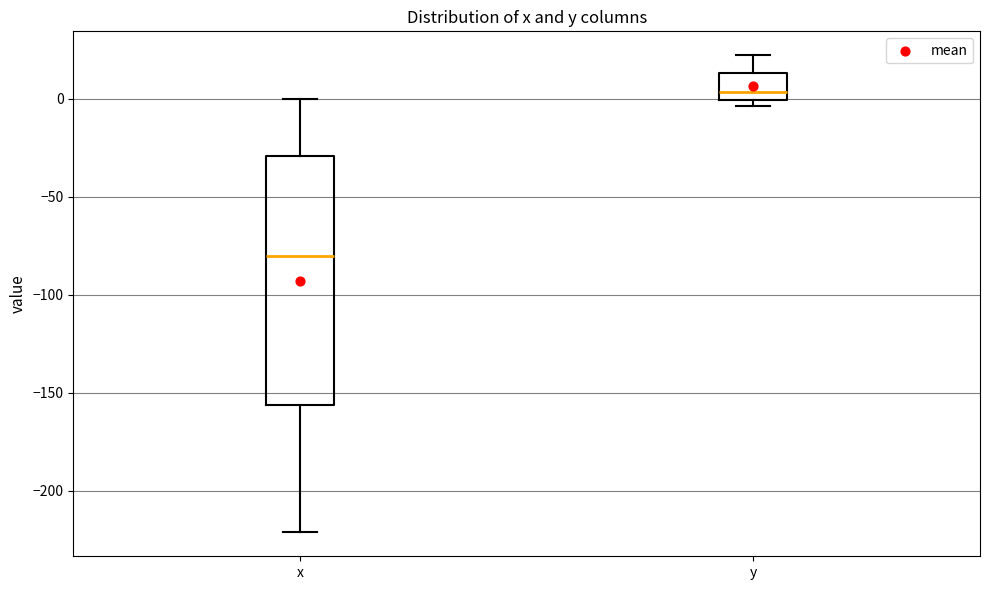

Which box has the highest median line?

y